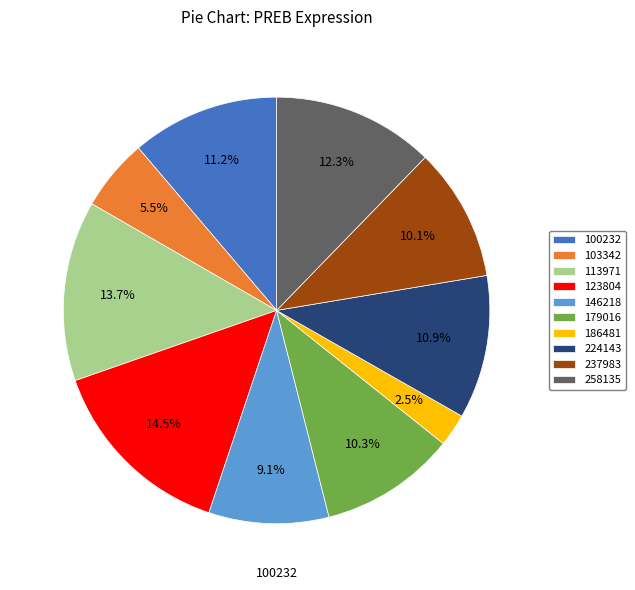

What is the smallest slice in the pie chart?

186481